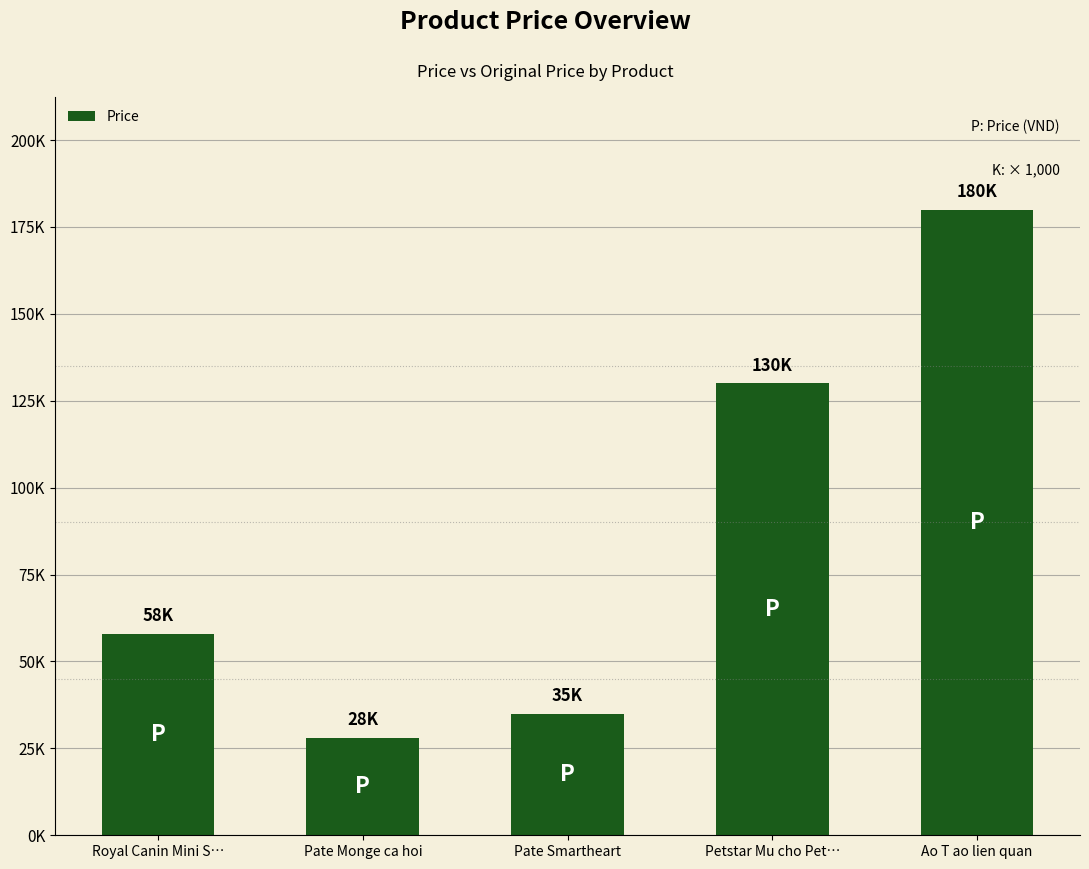

Which has a higher value, Pate Monge ca hoi or Ao T ao lien quan?

Ao T ao lien quan